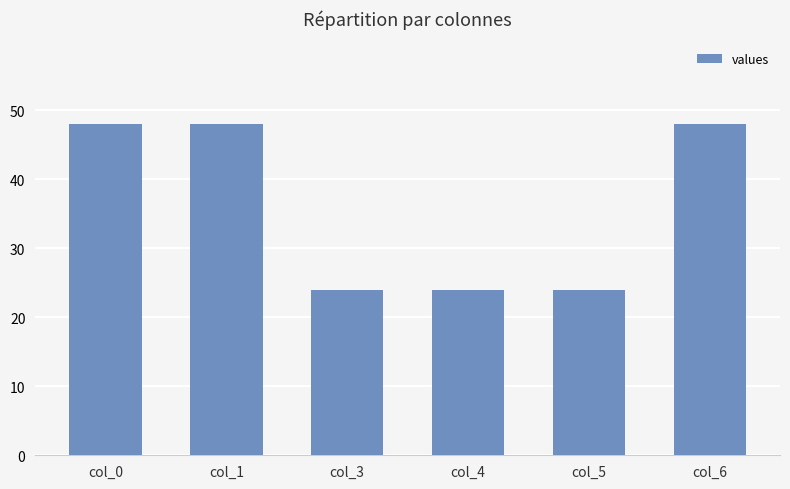

How many bars are there in total?

6